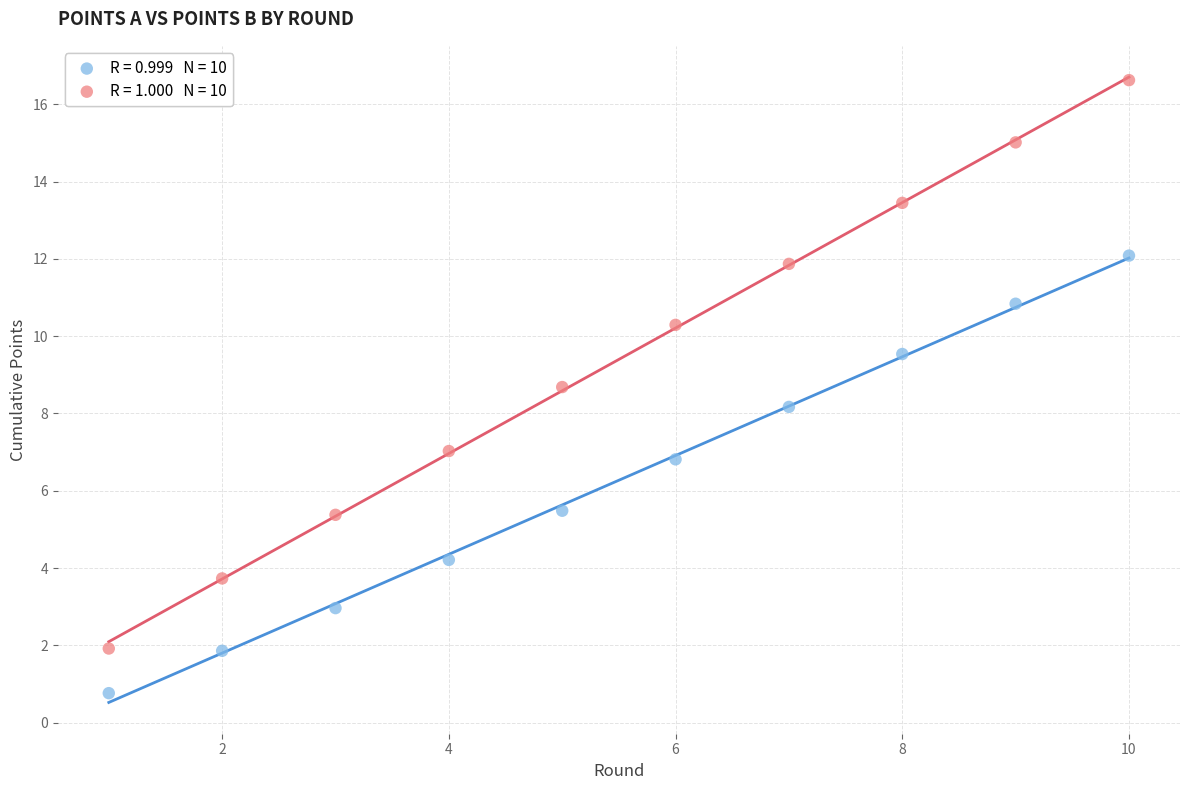

Across all data points, what is the range of Y values (max minus min)?

15.9